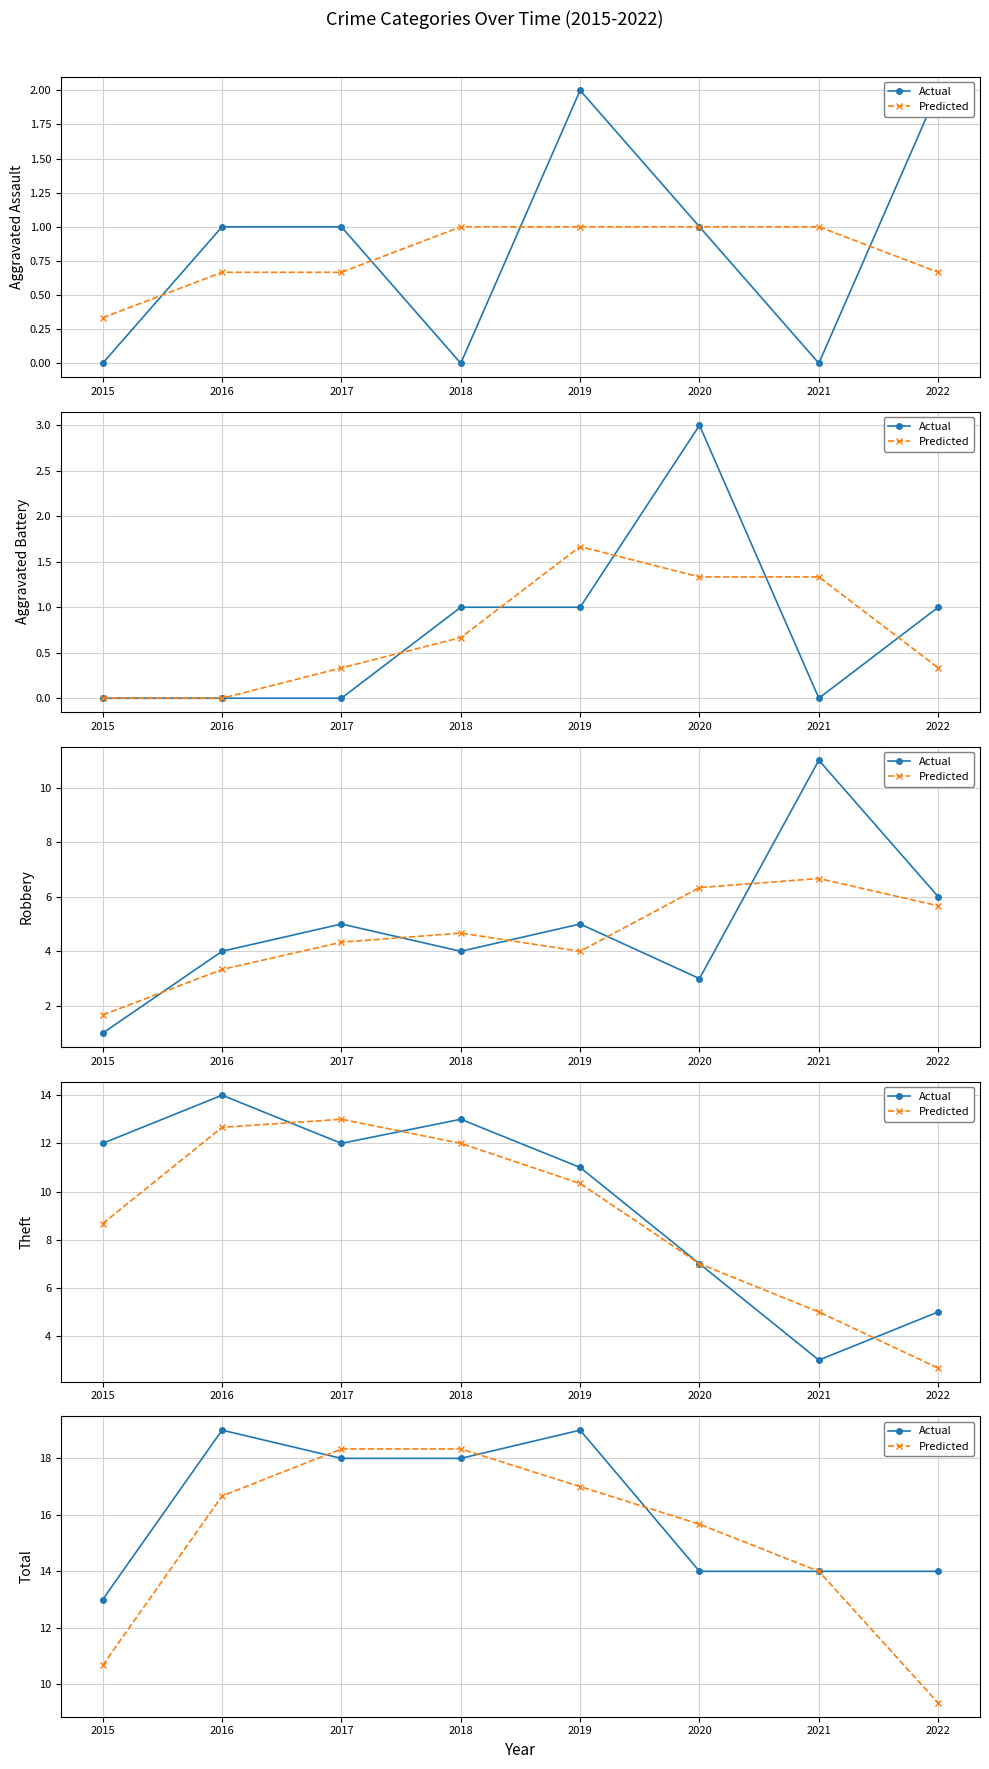

What is the difference between the highest and lowest values at 2018?

0.3